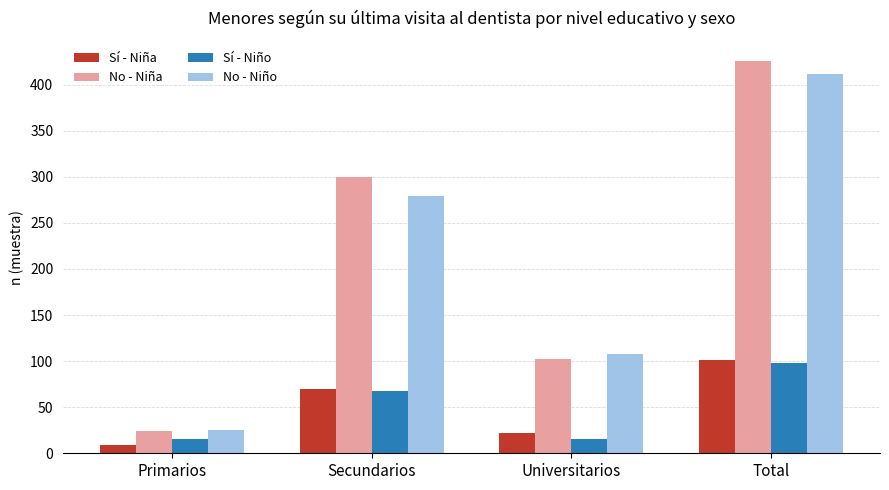

Reading left to right, list all the values displayed in this chart.

Sí - Niña: Primarios=9	Secundarios=70	Universitarios=22	Total=101
No - Niña: Primarios=24	Secundarios=300	Universitarios=102	Total=426
Sí - Niño: Primarios=15	Secundarios=68	Universitarios=15	Total=98
No - Niño: Primarios=25	Secundarios=279	Universitarios=108	Total=412